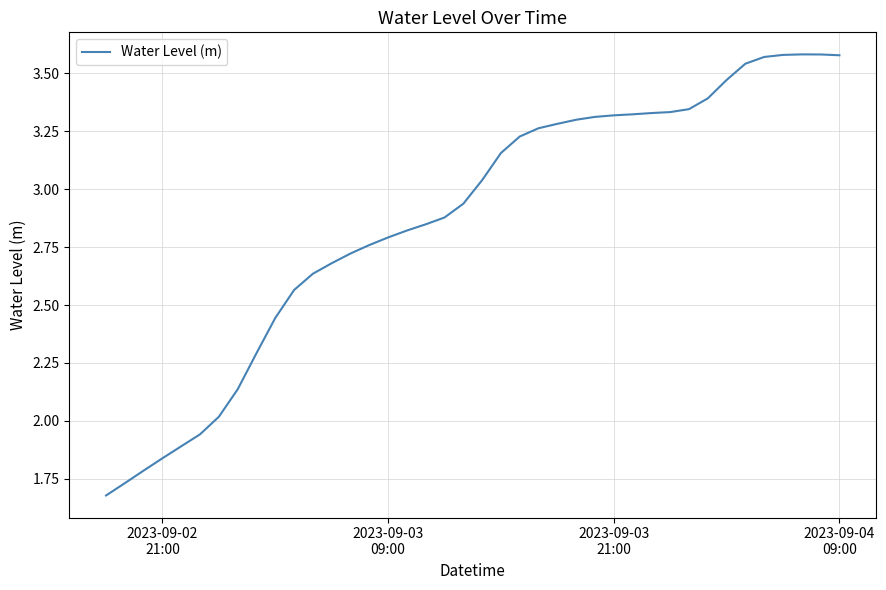

Which label corresponds to the smallest value in the chart?

2023-09-02
21:00